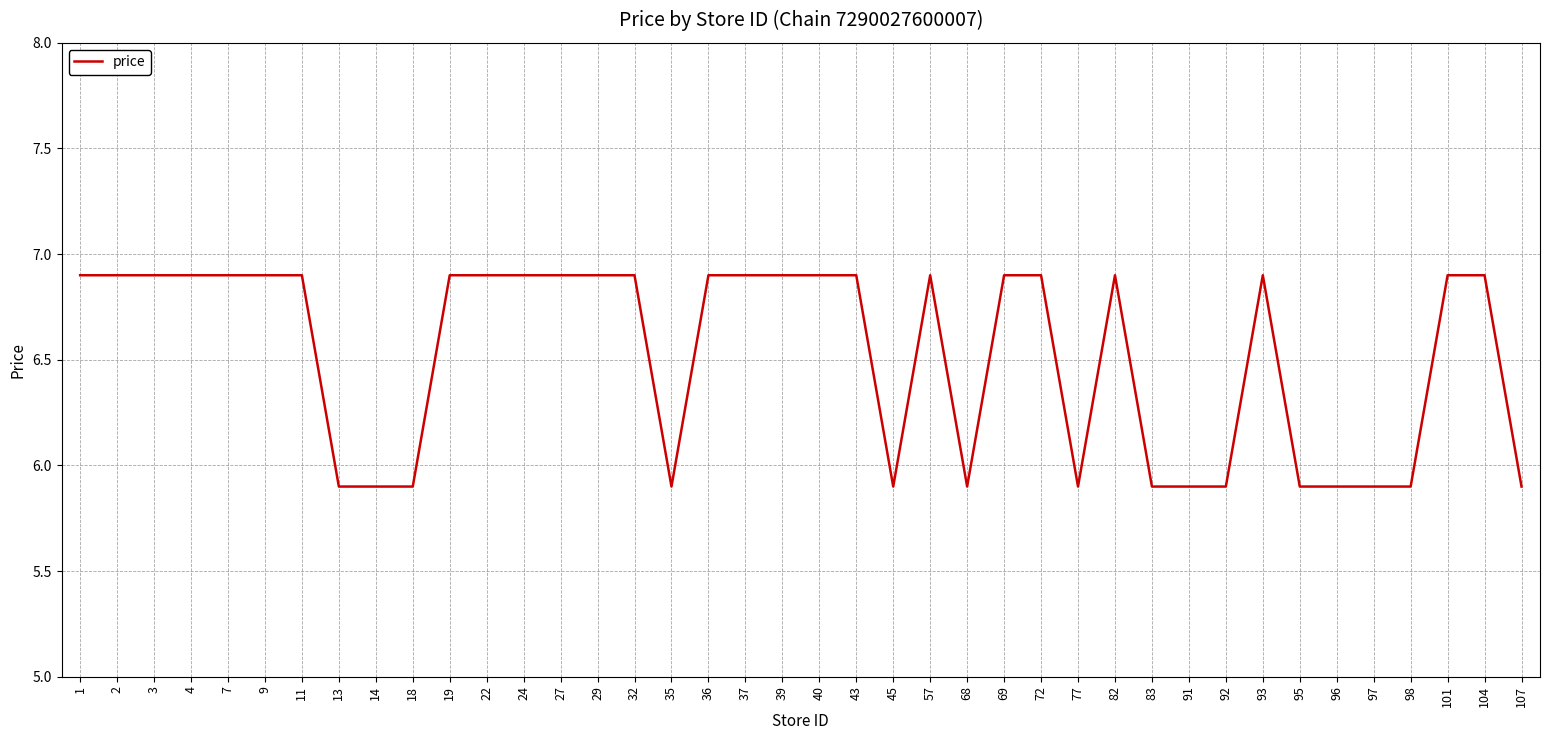

Is it true that the value at 40 is 6.9?

True